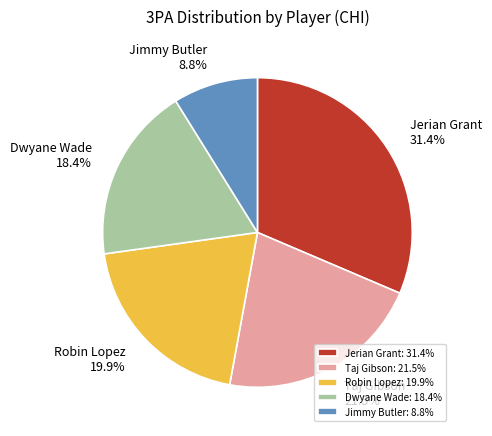

Rank the categories by value from lowest to highest.

Jimmy Butler, Dwyane Wade, Robin Lopez, Taj Gibson, Jerian Grant